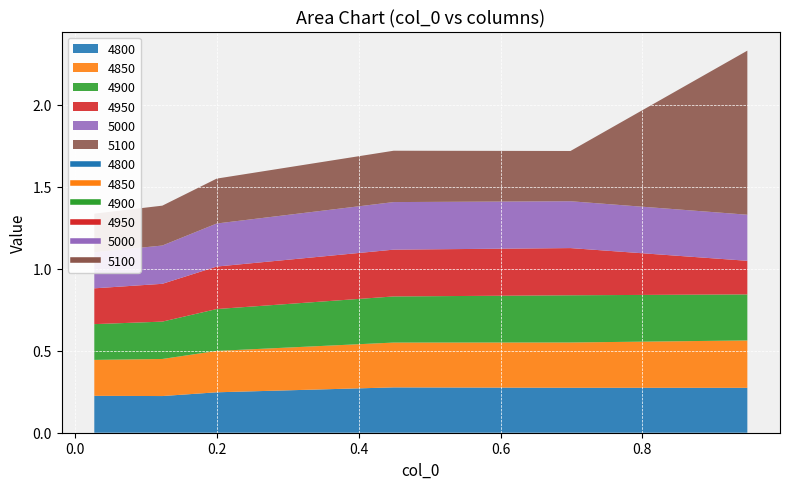

What is the difference between the second highest and minimum values in the 5000 series?

0.1